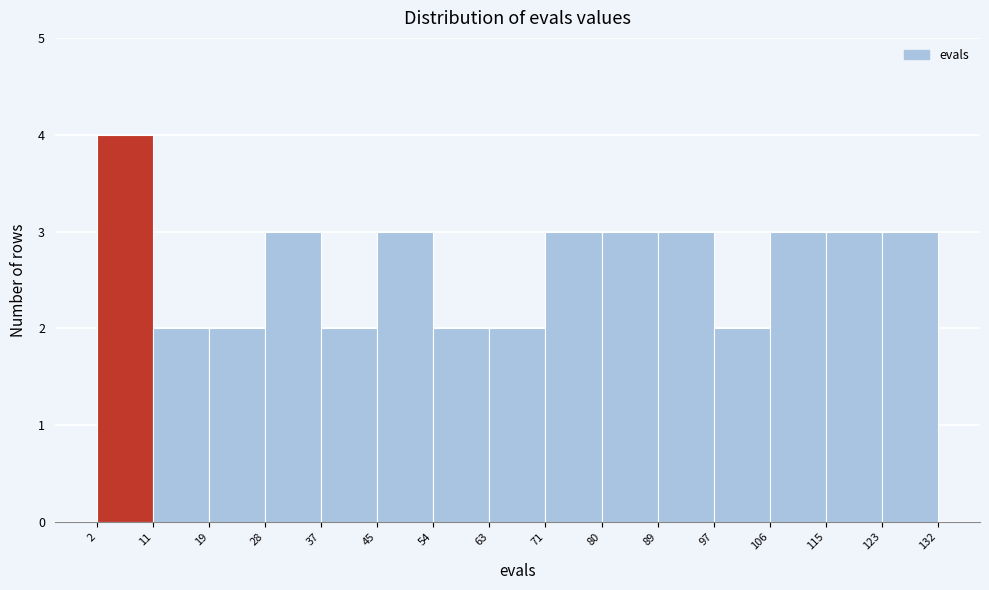

Over which range of the x-axis is the bar tallest?

2 to 11